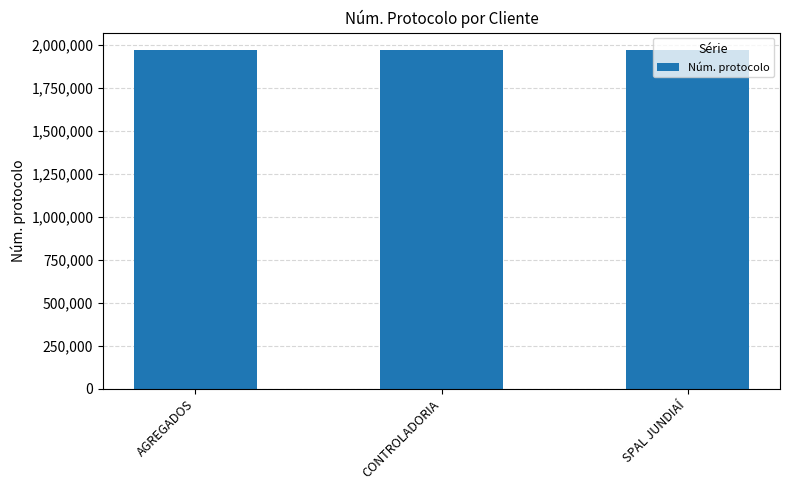

What is the value of the 2nd bar from the left?

1970247